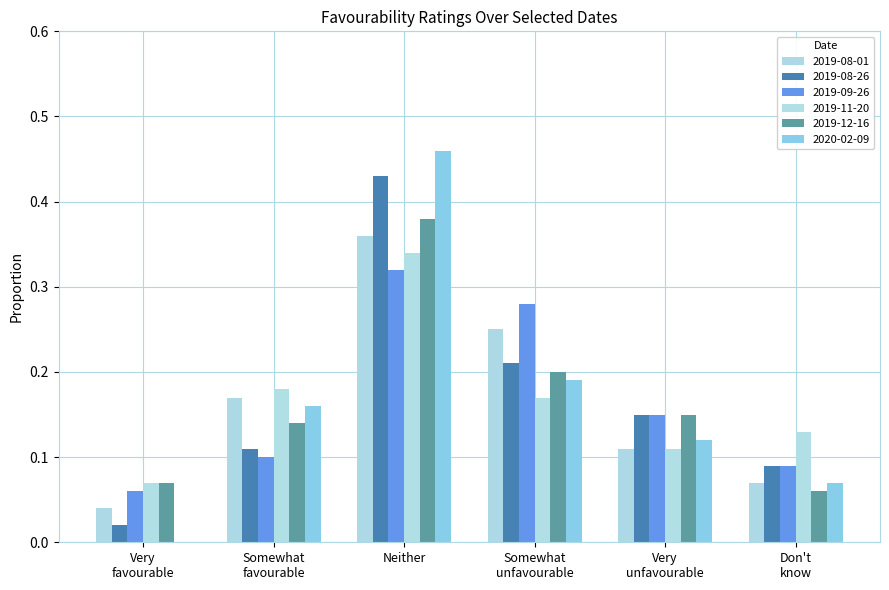

Reading left to right, transcribe all the data shown in this chart.

2019-08-01: Very
favourable=0.0	Somewhat
favourable=0.2	Neither=0.4	Somewhat
unfavourable=0.2	Very
unfavourable=0.1	Don't
know=0.1
2019-08-26: Very
favourable=0.0	Somewhat
favourable=0.1	Neither=0.4	Somewhat
unfavourable=0.2	Very
unfavourable=0.1	Don't
know=0.1
2019-09-26: Very
favourable=0.1	Somewhat
favourable=0.1	Neither=0.3	Somewhat
unfavourable=0.3	Very
unfavourable=0.1	Don't
know=0.1
2019-11-20: Very
favourable=0.1	Somewhat
favourable=0.2	Neither=0.3	Somewhat
unfavourable=0.2	Very
unfavourable=0.1	Don't
know=0.1
2019-12-16: Very
favourable=0.1	Somewhat
favourable=0.1	Neither=0.4	Somewhat
unfavourable=0.2	Very
unfavourable=0.1	Don't
know=0.1
2020-02-09: Very
favourable=0.0	Somewhat
favourable=0.2	Neither=0.5	Somewhat
unfavourable=0.2	Very
unfavourable=0.1	Don't
know=0.1